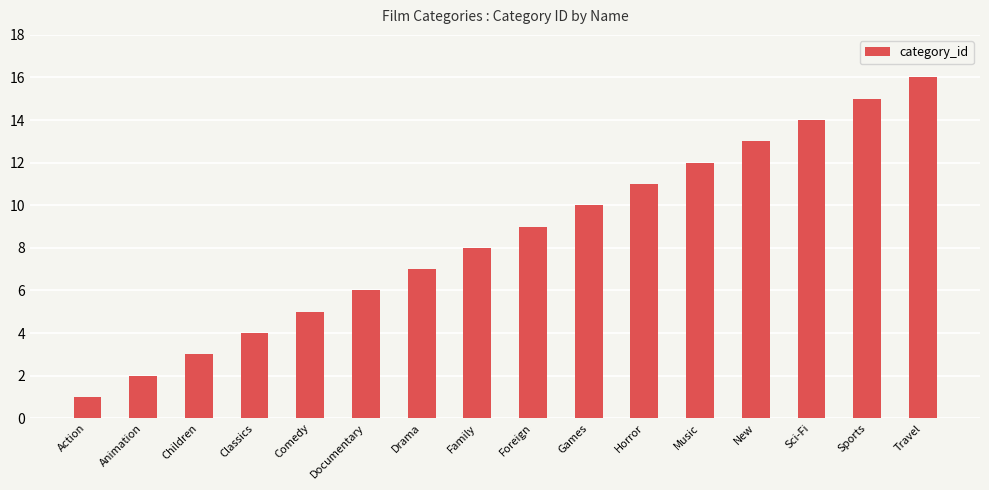

What is the maximum value shown in the chart?

16